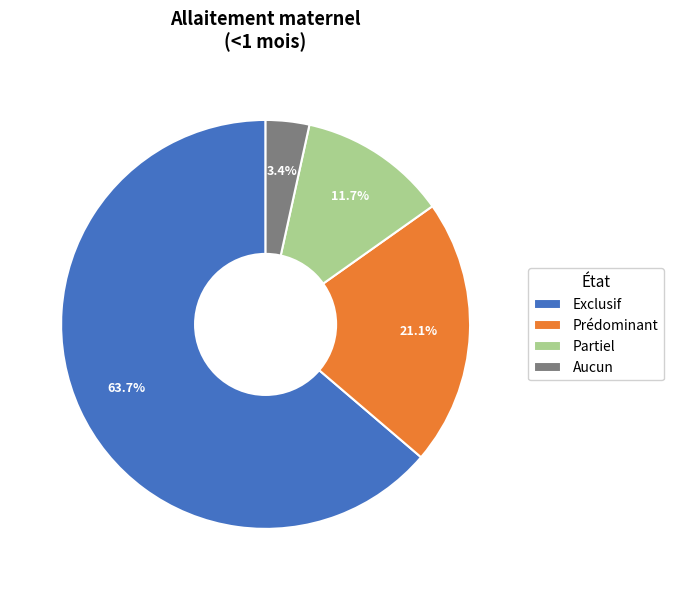

How many slices are in this pie chart?

4